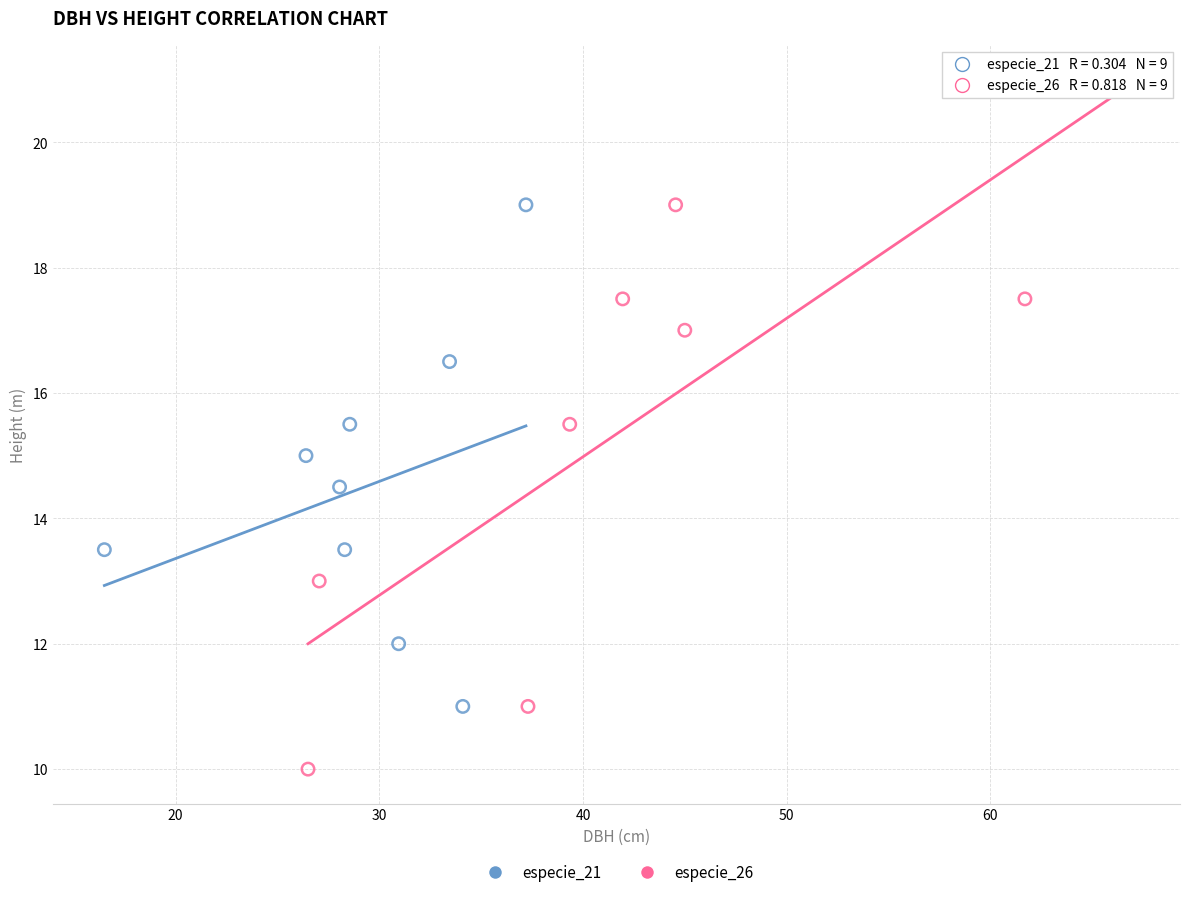

Which series has the largest Y range (max minus min)?

especie_26